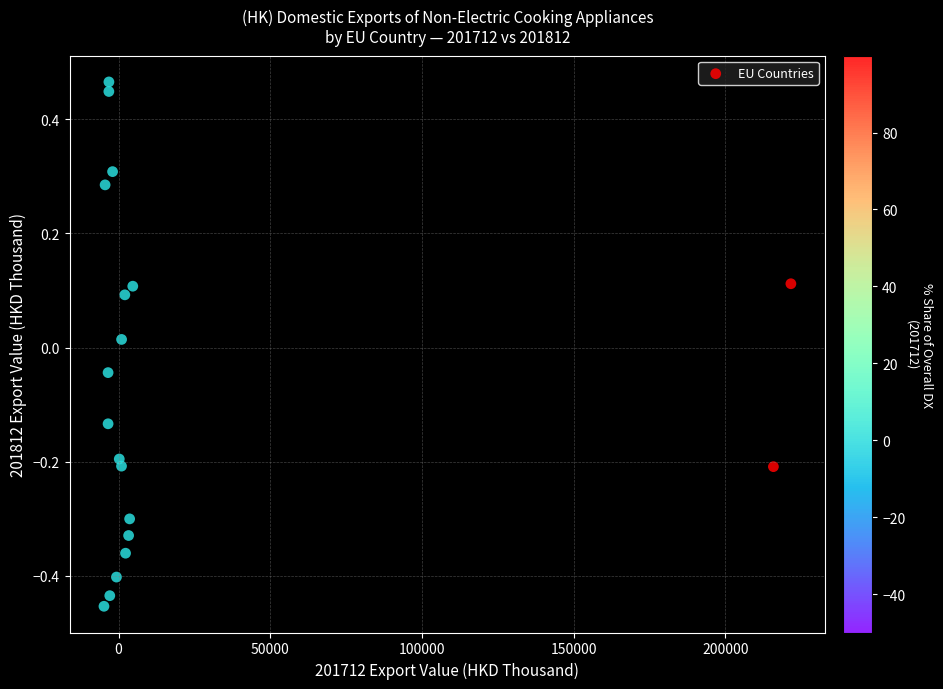

What is the range of Y values (max minus min)?

0.9